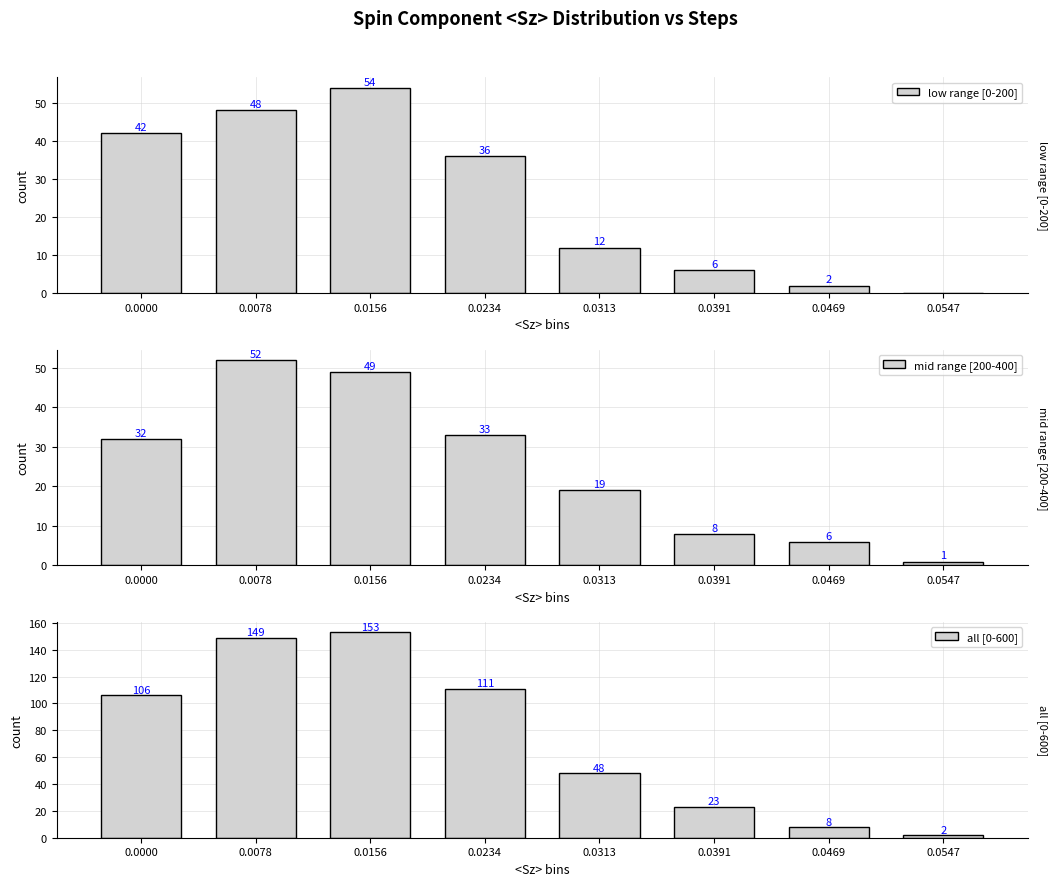

Which series has the widest spread of values?

all [0-600]